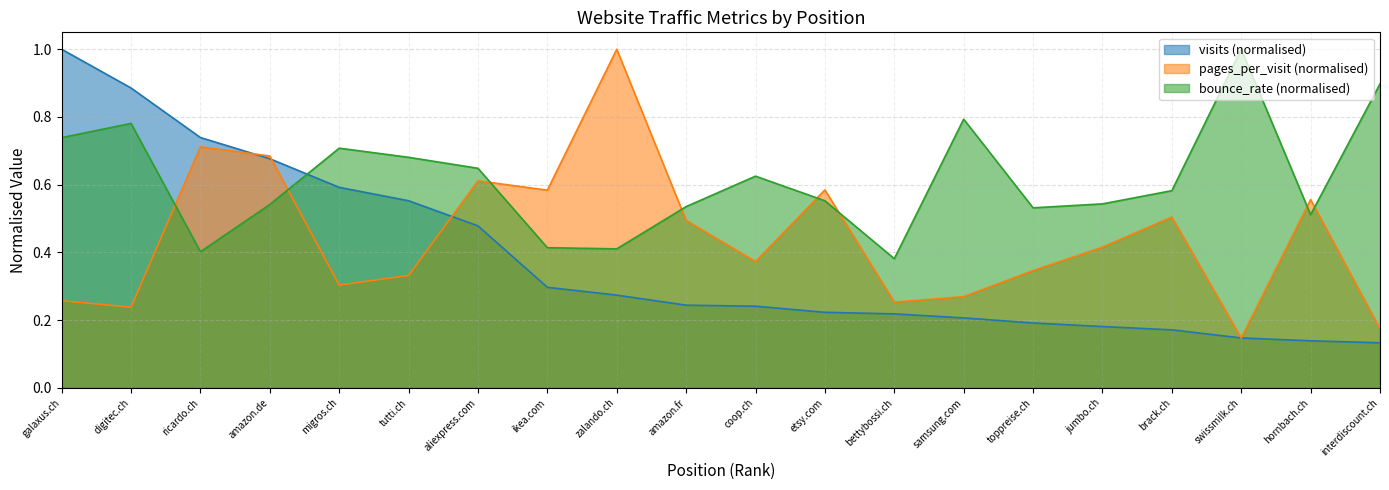

What is the difference between the second highest and minimum values in the visits series?

0.8